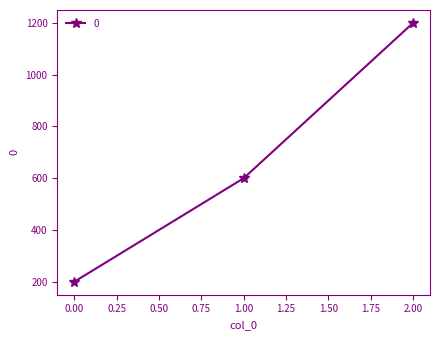

What is the approximate value at 0.00?

200